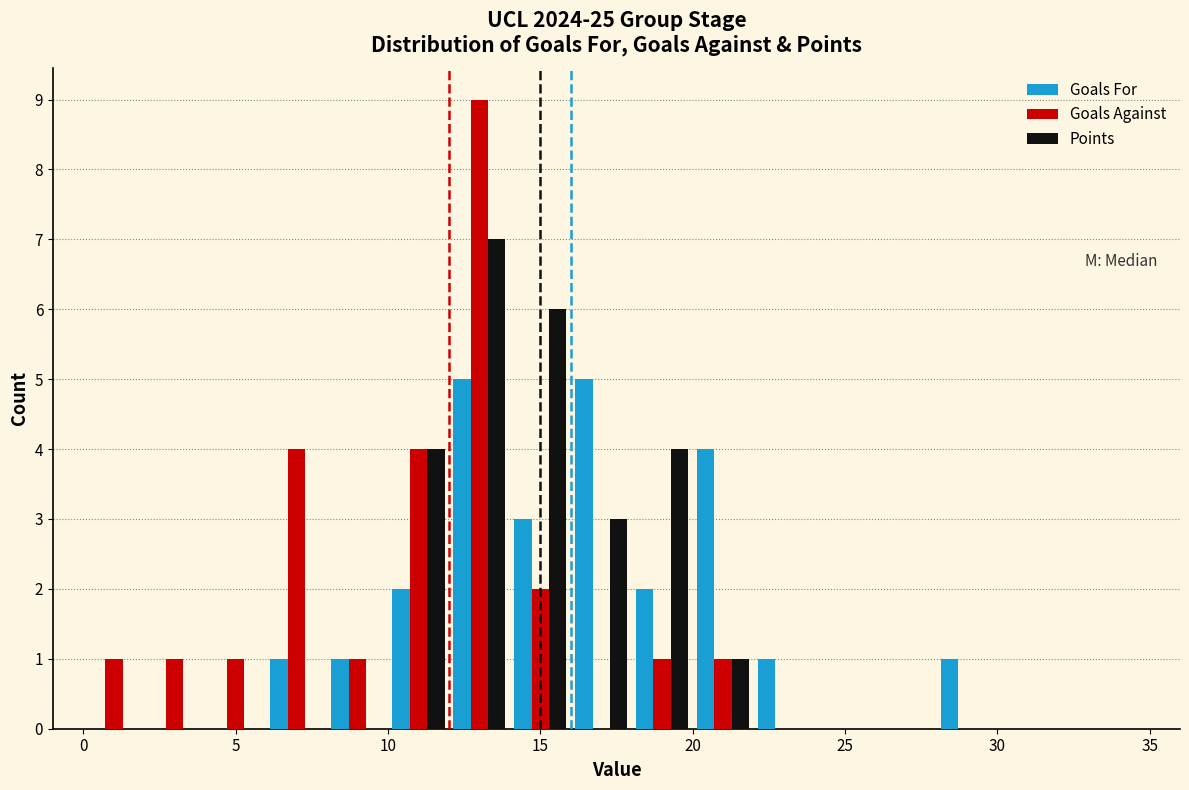

Reading left to right, list every range on the x-axis with the height of the bar of each series over it. The values are not printed on the chart, so give them approximately, as read against the axis.

0 to 2: Goals For=0	Goals Against=1	Points=0
2 to 4: Goals For=0	Goals Against=1	Points=0
4 to 6: Goals For=0	Goals Against=1	Points=0
6 to 8: Goals For=1	Goals Against=4	Points=0
8 to 10: Goals For=1	Goals Against=1	Points=0
10 to 12: Goals For=2	Goals Against=4	Points=4
12 to 14: Goals For=5	Goals Against=9	Points=7
14 to 16: Goals For=3	Goals Against=2	Points=6
16 to 18: Goals For=5	Goals Against=0	Points=3
18 to 20: Goals For=2	Goals Against=1	Points=4
20 to 22: Goals For=4	Goals Against=1	Points=1
22 to 24: Goals For=1	Goals Against=0	Points=0
24 to 26: Goals For=0	Goals Against=0	Points=0
26 to 28: Goals For=0	Goals Against=0	Points=0
28 to 30: Goals For=1	Goals Against=0	Points=0
30 to 32: Goals For=0	Goals Against=0	Points=0
32 to 34: Goals For=0	Goals Against=0	Points=0
34 to 36: Goals For=0	Goals Against=0	Points=0